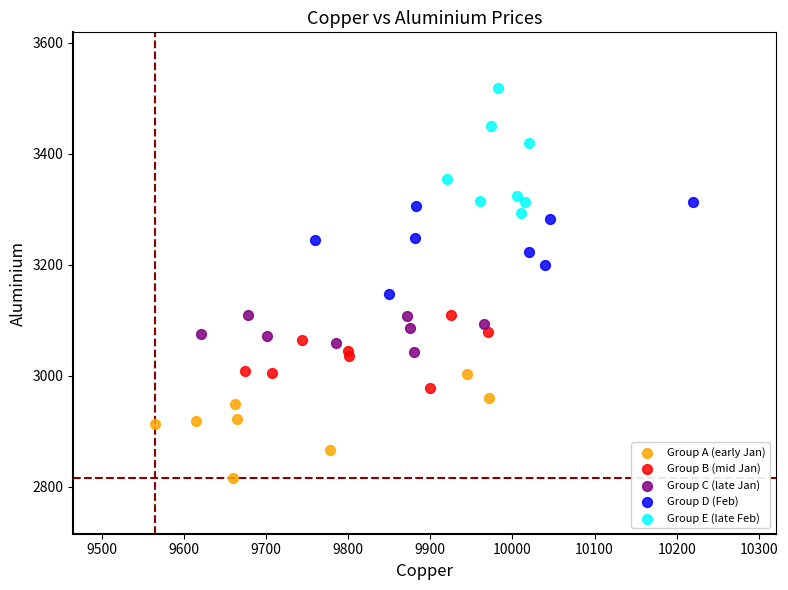

Which series reaches the maximum Y coordinate?

Group E (late Feb)